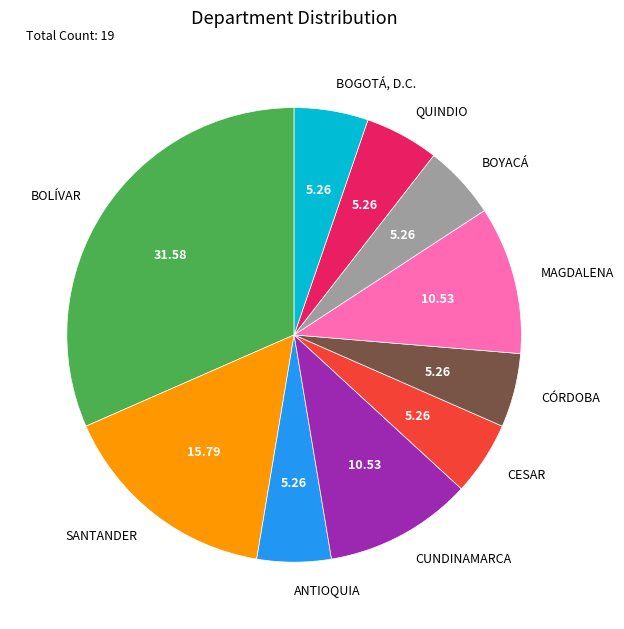

Does any single category account for the majority?

No